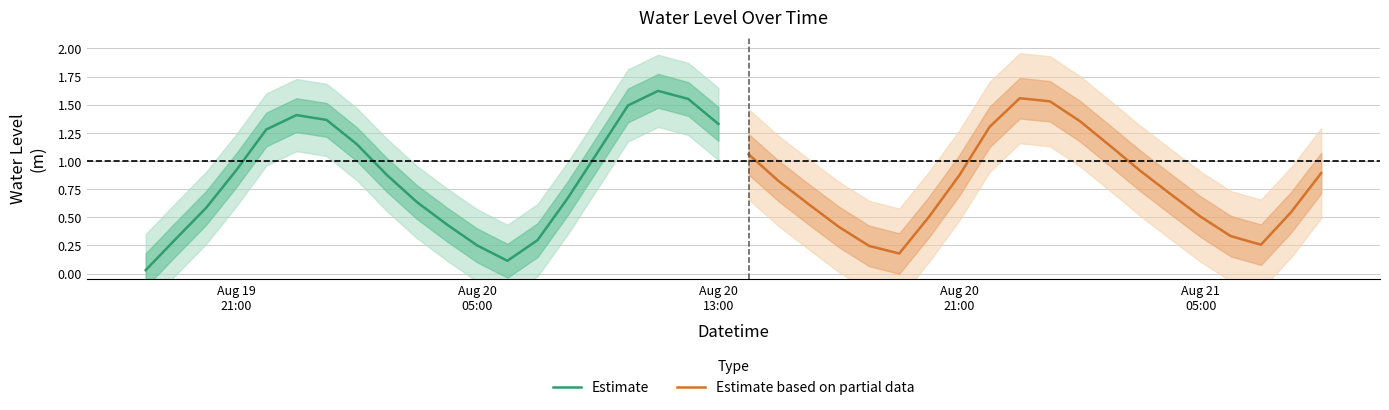

What is the sum of all Estimate values?

17.4